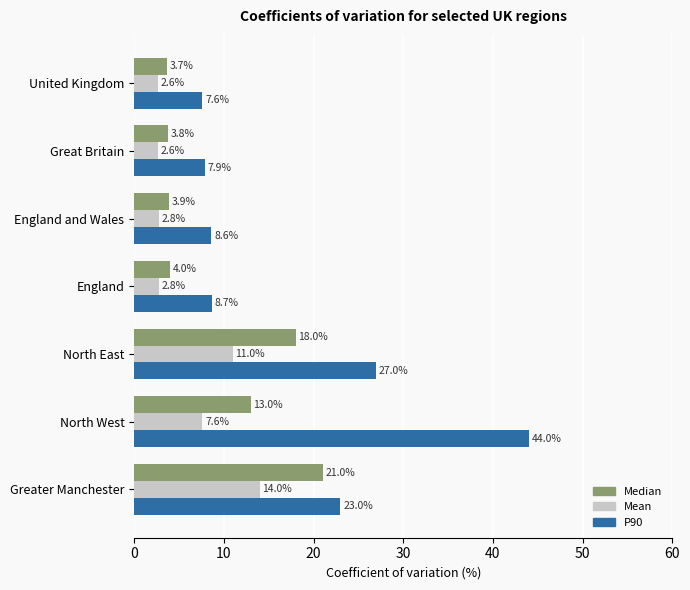

The value of P90 at England is 3.9. True or false?

False